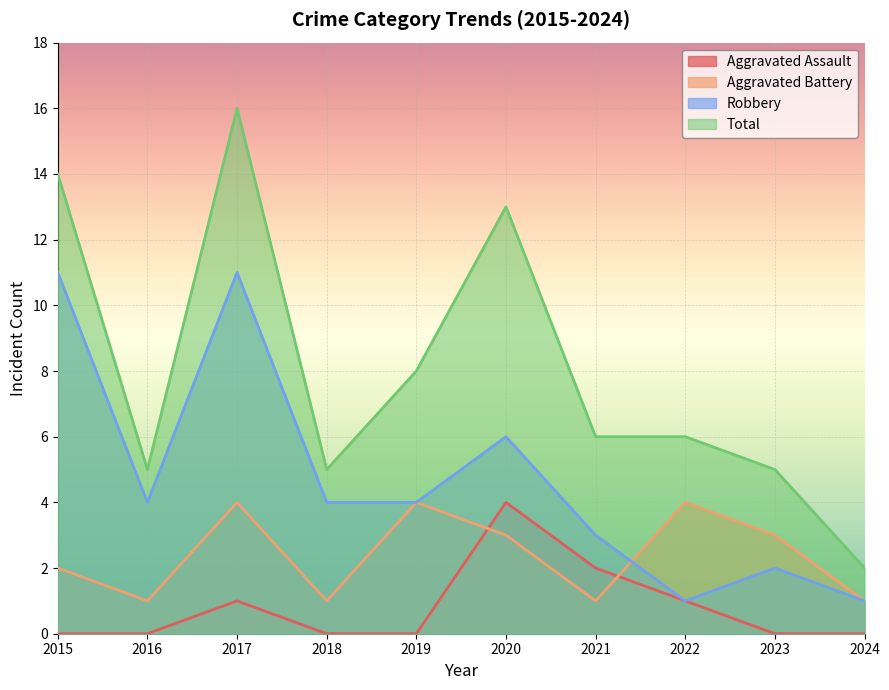

True or false: Robbery and Aggravated Assault cross at least once.

False